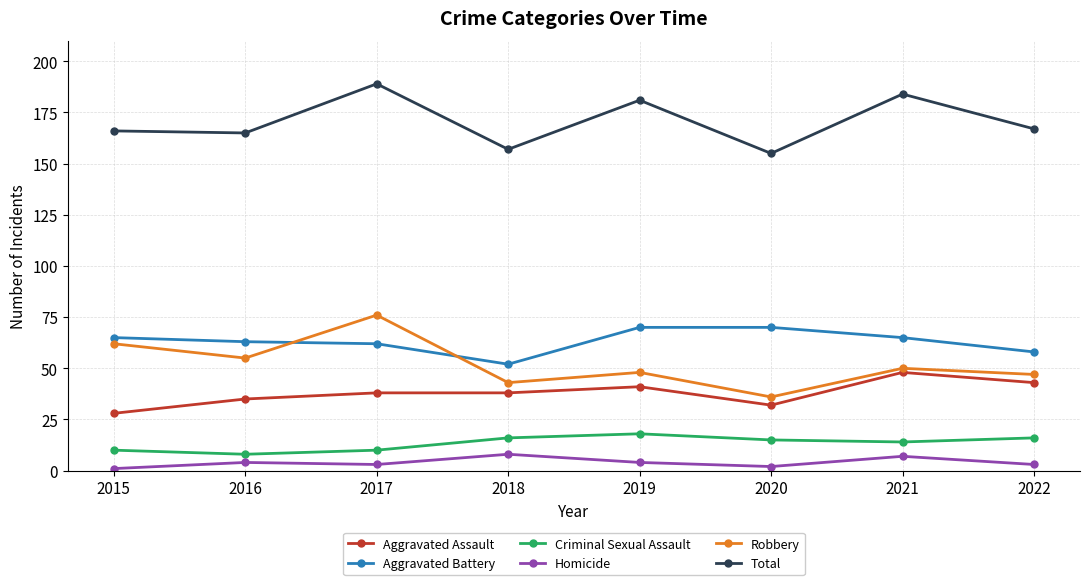

What is the difference between the highest and lowest values at 2018?

149